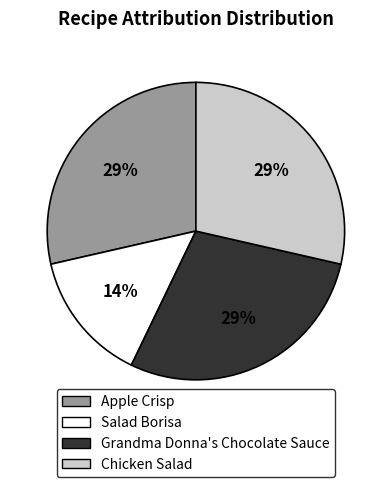

Combined, do Grandma Donna's Chocolate Sauce and Salad Borisa account for over 50%?

No